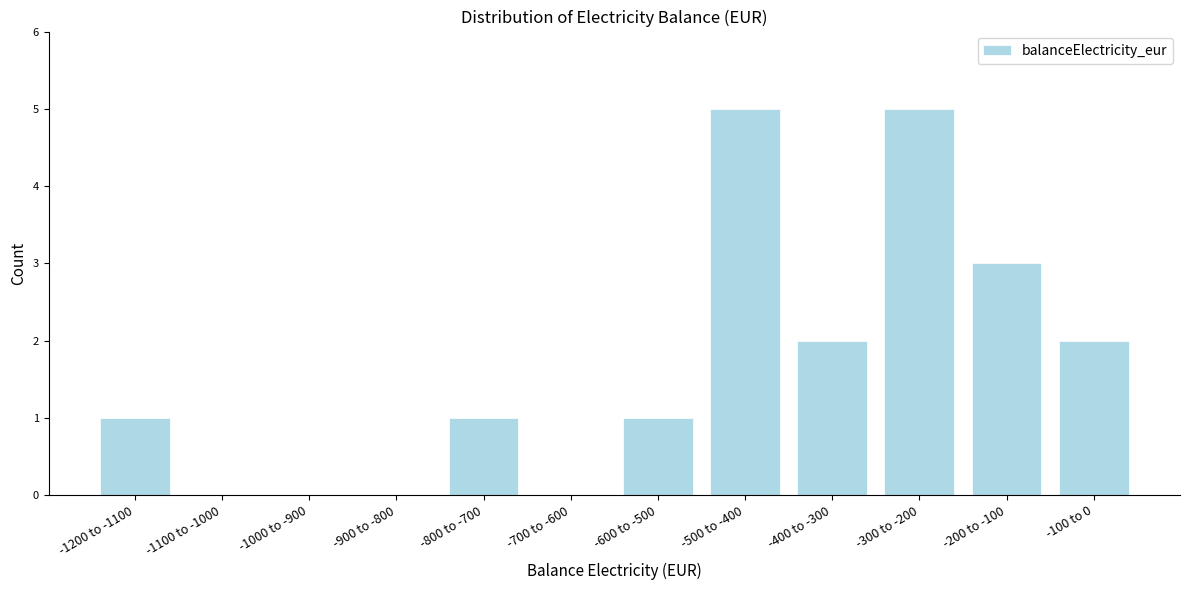

Reading left to right, extract all data points from this chart.

-1200 to -1100=1	-1100 to -1000=0	-1000 to -900=0	-900 to -800=0	-800 to -700=1	-700 to -600=0	-600 to -500=1	-500 to -400=5	-400 to -300=2	-300 to -200=5	-200 to -100=3	-100 to 0=2